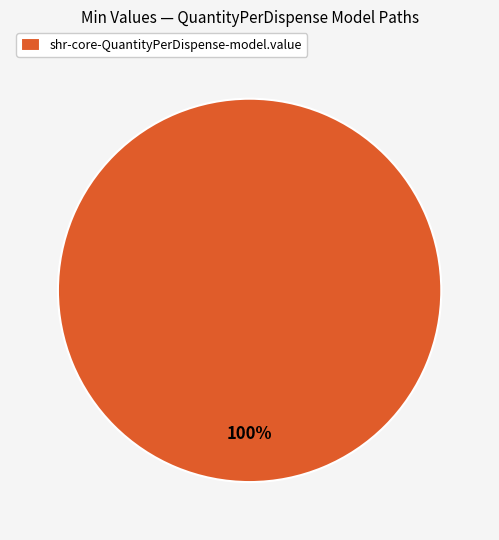

To the nearest percent, what percentage of the pie is shr-core-QuantityPerDispense-model.value?

100%